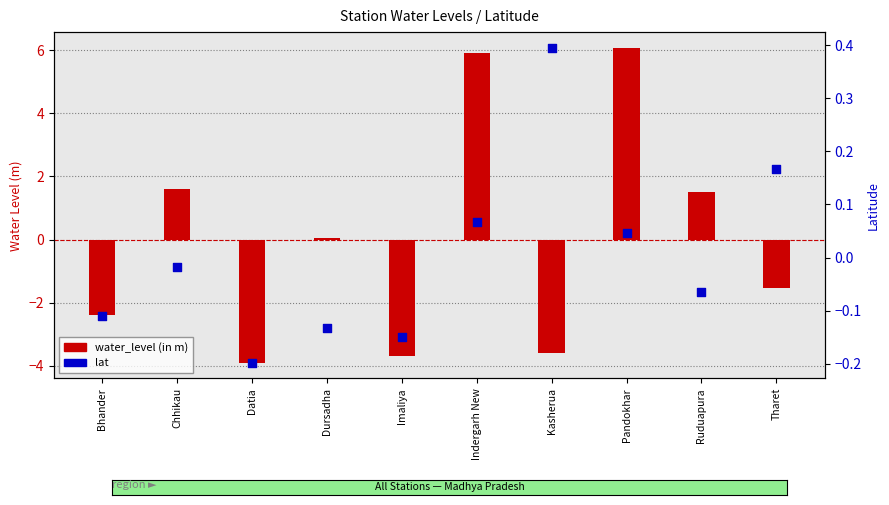

Which series has the widest spread of Y values?

water_level (in m)